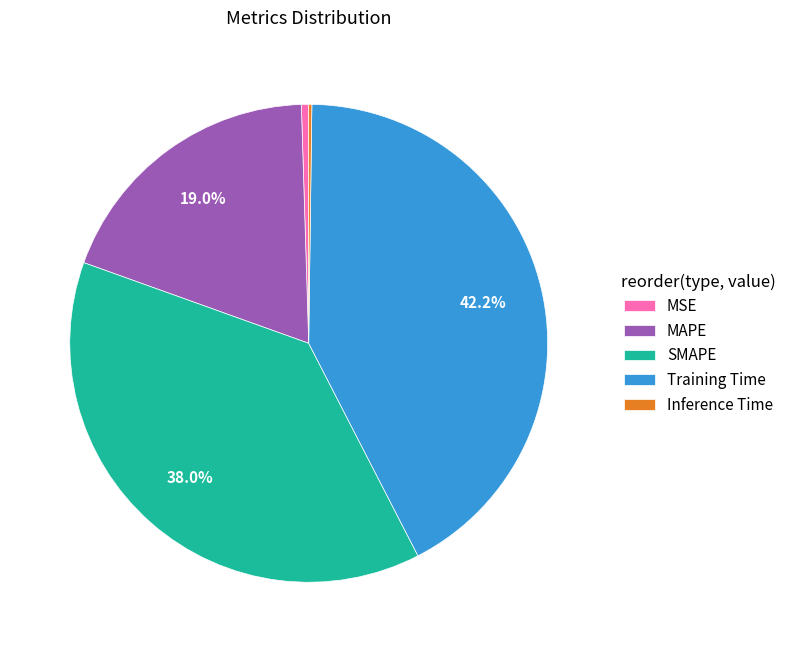

Is there any slice that represents more than half of the pie?

No